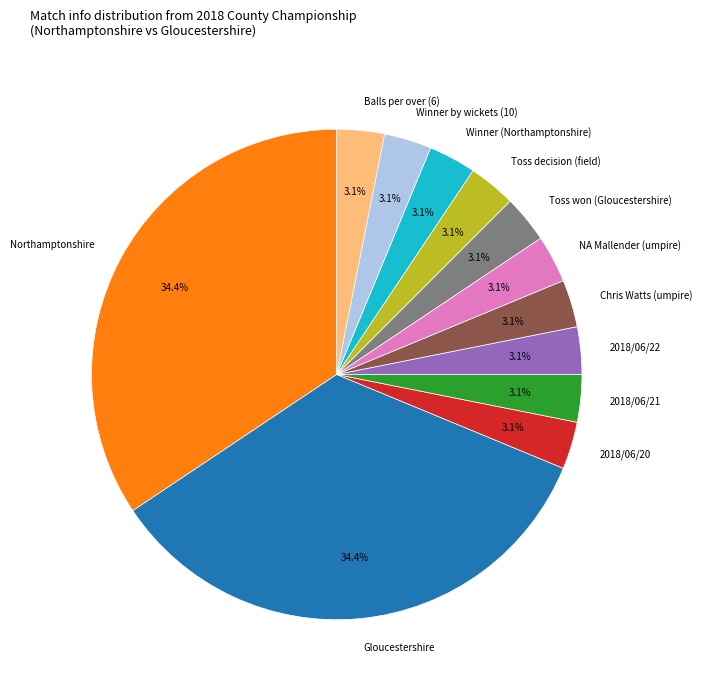

How many slices are in this pie chart?

12